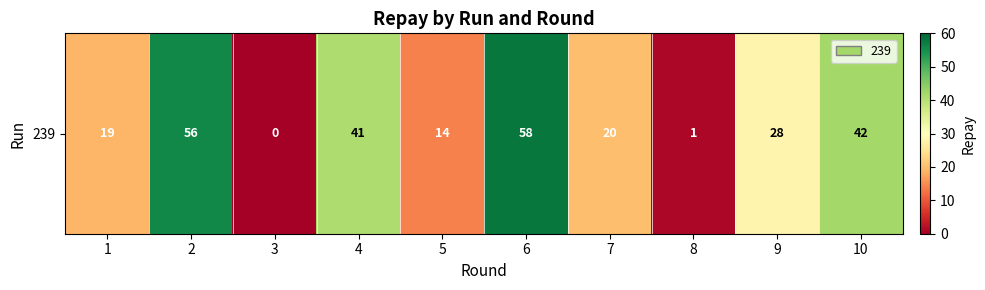

The chart shows a value of 20 at 7. True or false?

True